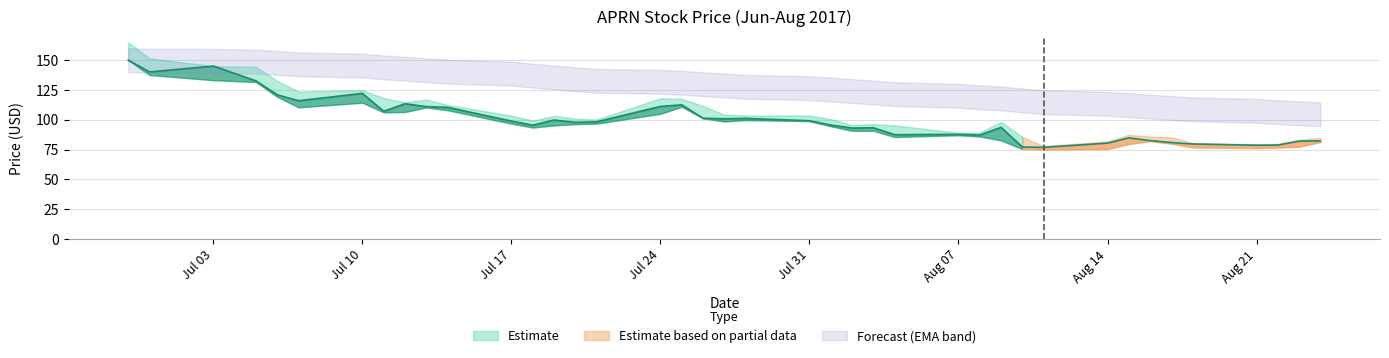

What is the total value across all series at 2017-07-12?

477.3